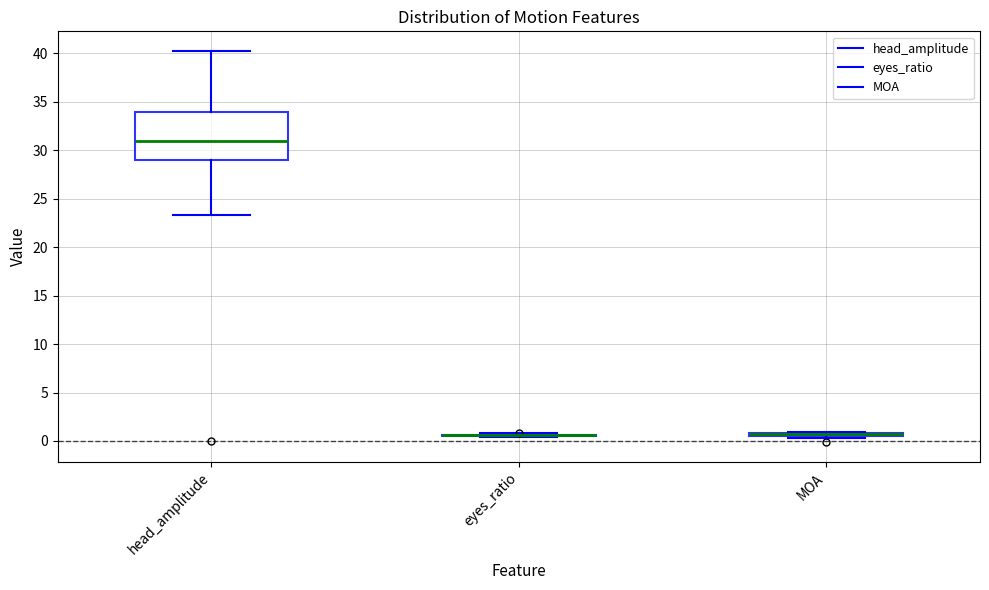

Which box is the tallest, from its lower edge to its upper edge?

head_amplitude